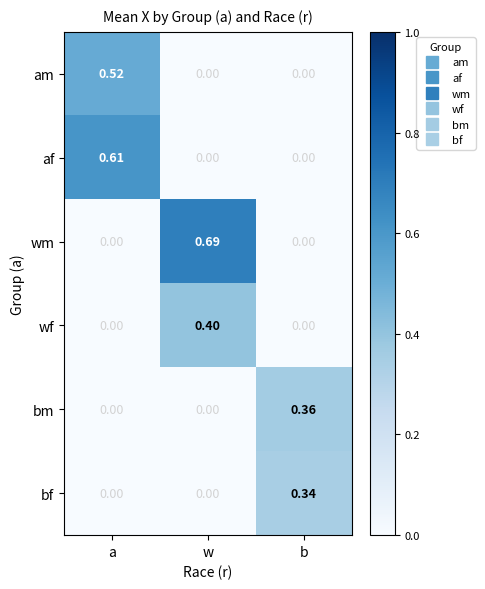

At which label does af reach its peak?

a